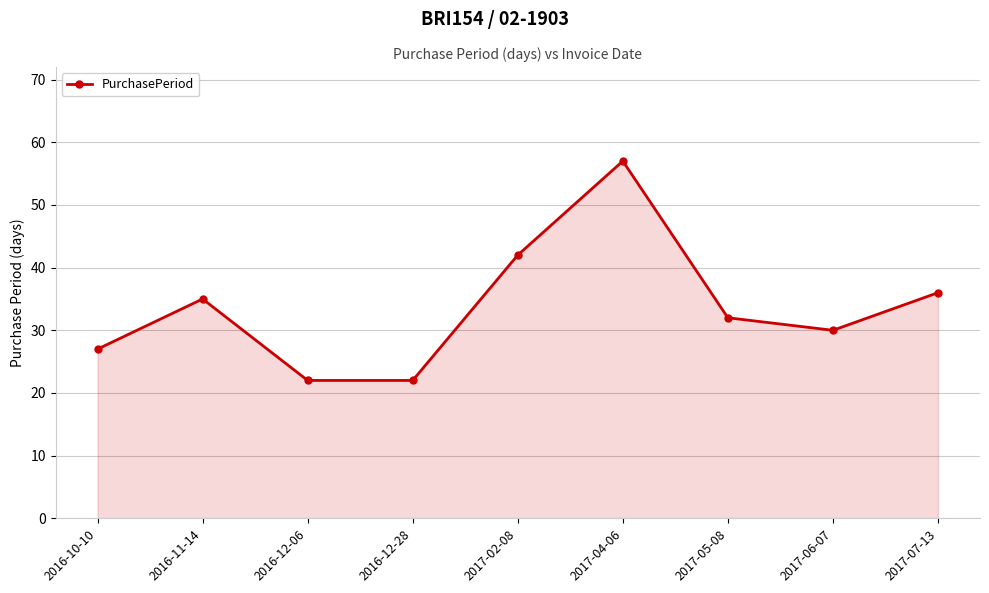

What is the sum of all values?

303